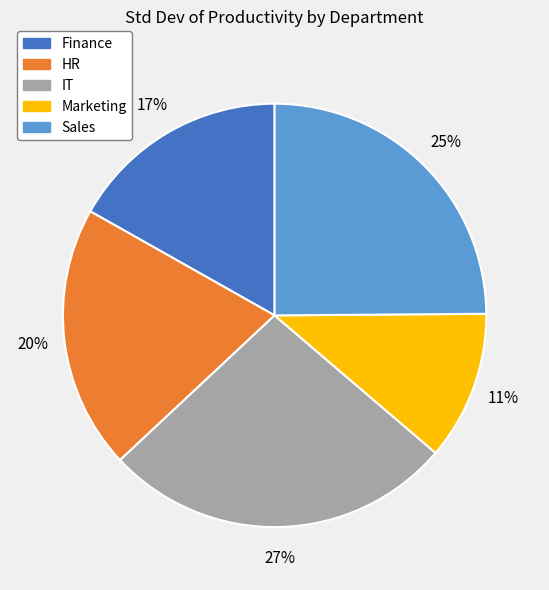

What is the smallest slice in the pie chart?

Marketing